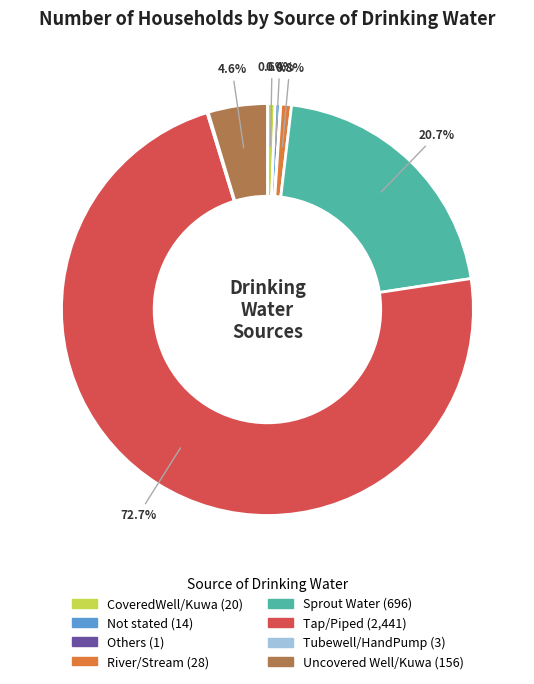

What is the largest slice in the pie chart?

Tap/Piped